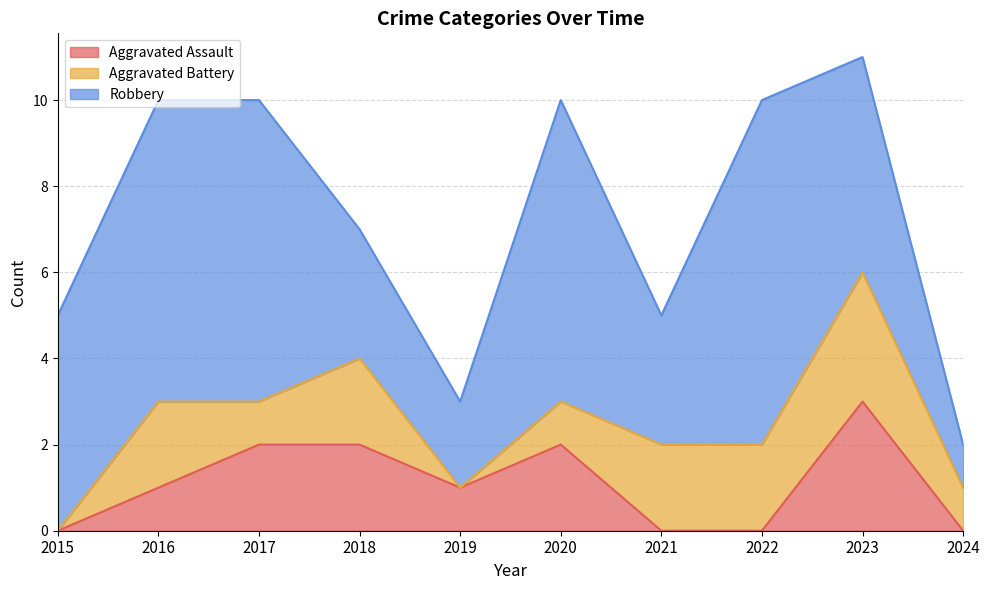

How many lines are shown in the chart?

3